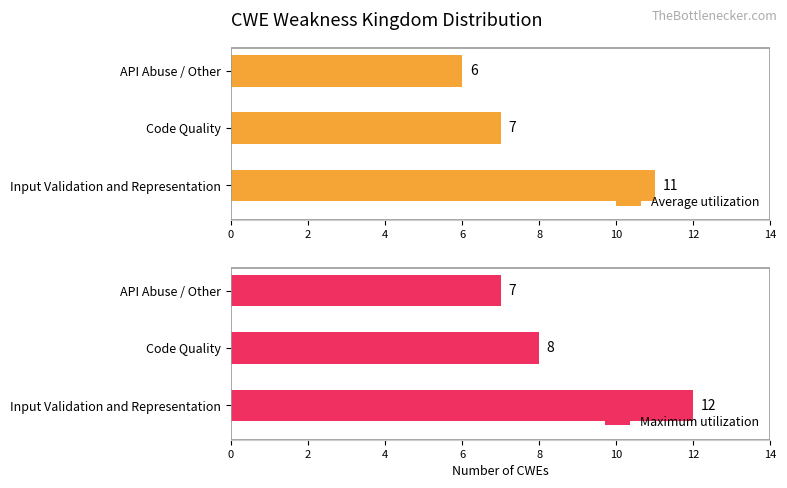

Where is Average utilization nearest to the value 8?

Code Quality